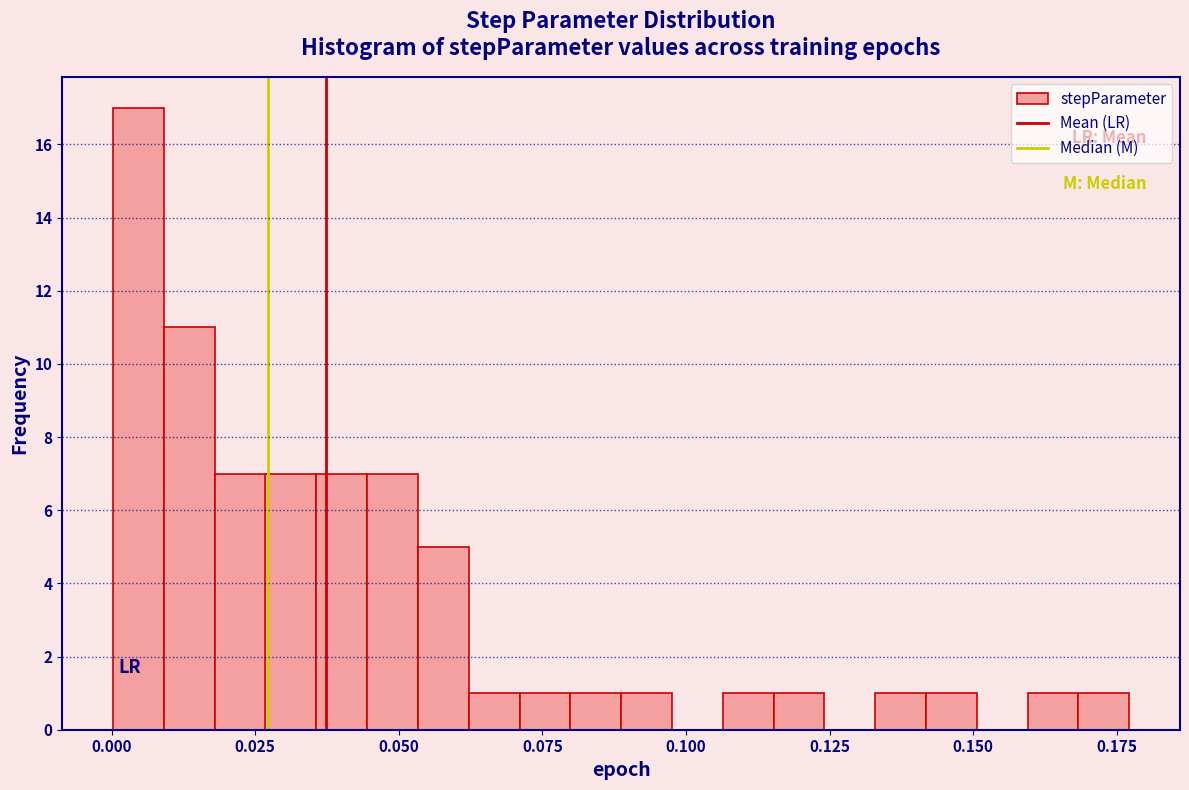

Read against the x-axis, roughly where is the centre of the tallest bar?

0.005